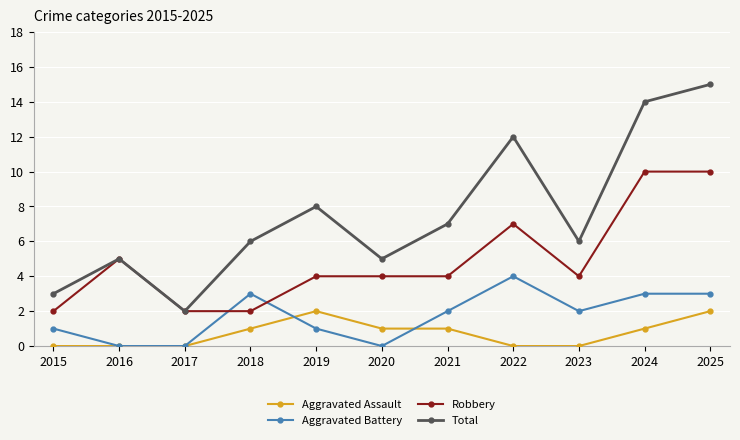

Reading right to left, list all the values displayed in this chart.

Aggravated Assault: 2025=2	2024=1	2023=0	2022=0	2021=1	2020=1	2019=2	2018=1	2017=0	2016=0	2015=0
Aggravated Battery: 2025=3	2024=3	2023=2	2022=4	2021=2	2020=0	2019=1	2018=3	2017=0	2016=0	2015=1
Robbery: 2025=10	2024=10	2023=4	2022=7	2021=4	2020=4	2019=4	2018=2	2017=2	2016=5	2015=2
Total: 2025=15	2024=14	2023=6	2022=12	2021=7	2020=5	2019=8	2018=6	2017=2	2016=5	2015=3